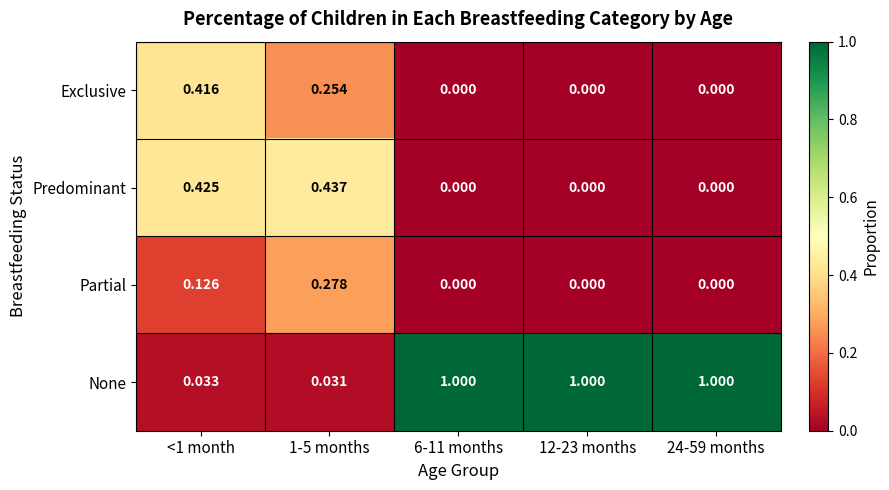

Rank the series by their maximum value, from lowest to highest.

Partial, Exclusive, Predominant, None